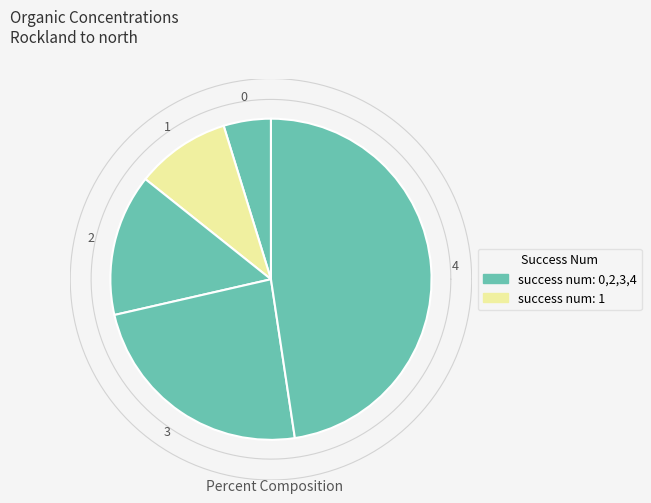

True or false: 2 accounts for 14% of the total.

True